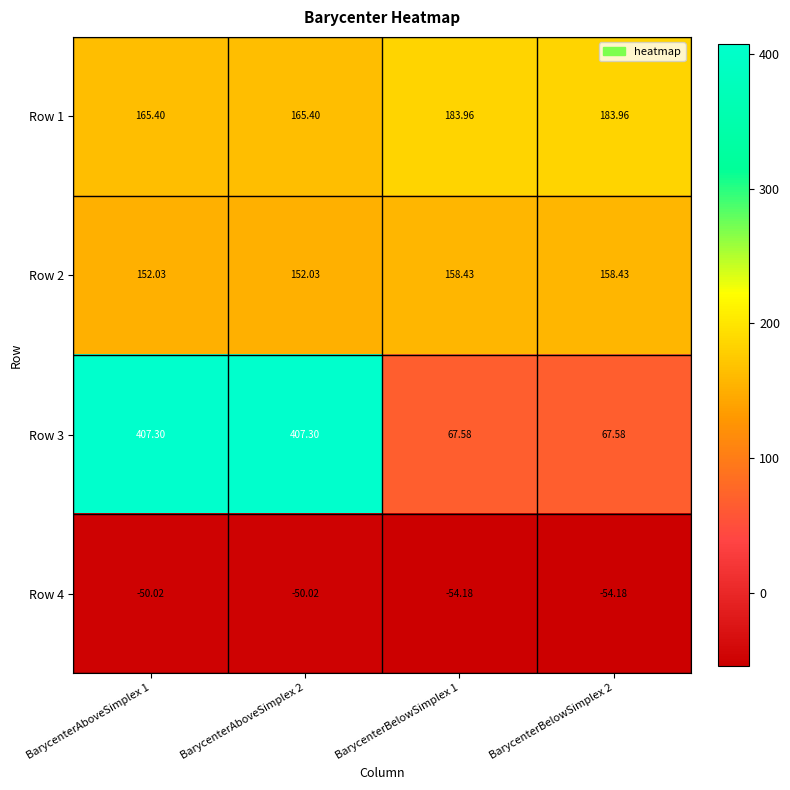

Reading left to right, list all the values displayed in this chart.

Row 1: BarycenterAboveSimplex 1=165.4	BarycenterAboveSimplex 2=165.4	BarycenterBelowSimplex 1=184.0	BarycenterBelowSimplex 2=184.0
Row 2: BarycenterAboveSimplex 1=152.0	BarycenterAboveSimplex 2=152.0	BarycenterBelowSimplex 1=158.4	BarycenterBelowSimplex 2=158.4
Row 3: BarycenterAboveSimplex 1=407.3	BarycenterAboveSimplex 2=407.3	BarycenterBelowSimplex 1=67.6	BarycenterBelowSimplex 2=67.6
Row 4: BarycenterAboveSimplex 1=-50.0	BarycenterAboveSimplex 2=-50.0	BarycenterBelowSimplex 1=-54.2	BarycenterBelowSimplex 2=-54.2